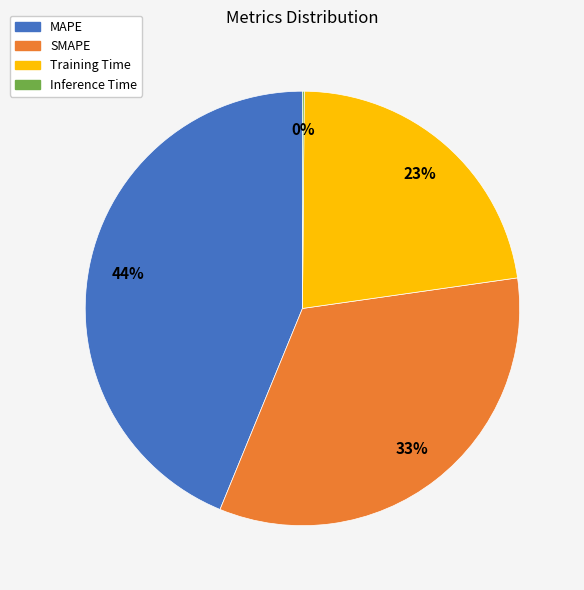

To the nearest percent, what is the difference between the largest and smallest slice percentages?

44%